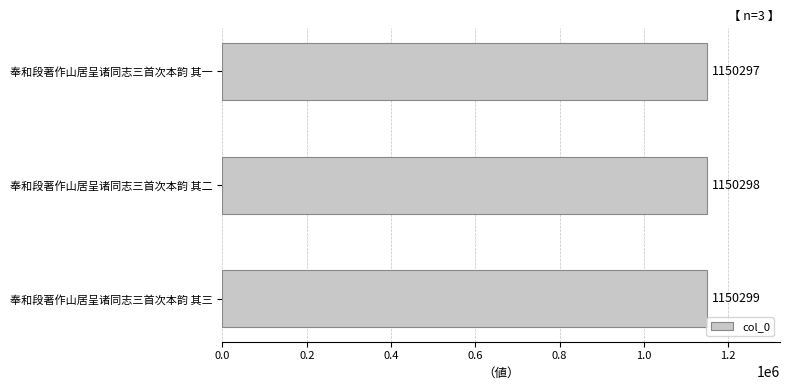

Reading bottom to top, list all the values displayed in this chart.

奉和段著作山居呈诸同志三首次本韵 其三=1150299	奉和段著作山居呈诸同志三首次本韵 其二=1150298	奉和段著作山居呈诸同志三首次本韵 其一=1150297